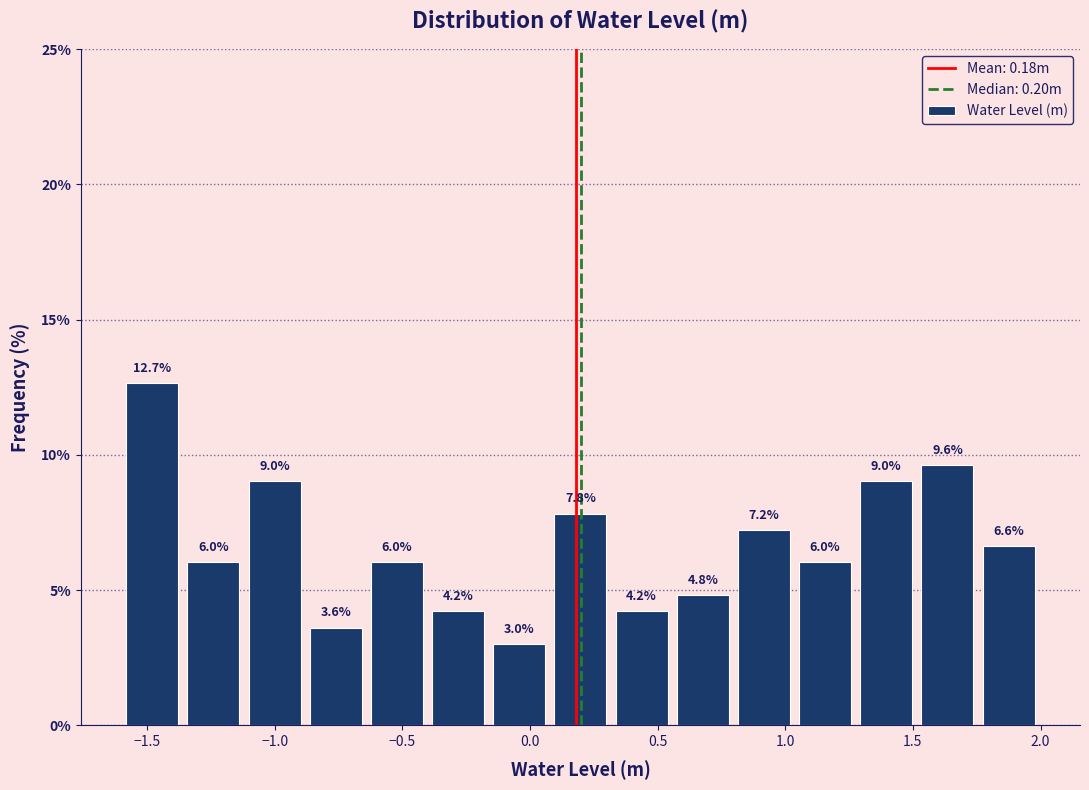

Reading left to right, list every bar in this chart as the range it spans on the x-axis followed by its height. The bar edges are not printed on the chart, so give them approximately, as read against the axis.

-1.60 to -1.35: 12.7
-1.35 to -1.10: 6.0
-1.10 to -0.90: 9.0
-0.90 to -0.65: 3.6
-0.65 to -0.40: 6.0
-0.40 to -0.15: 4.2
-0.15 to 0.10: 3.0
0.10 to 0.30: 7.8
0.30 to 0.55: 4.2
0.55 to 0.80: 4.8
0.80 to 1.05: 7.2
1.05 to 1.30: 6.0
1.30 to 1.50: 9.0
1.50 to 1.75: 9.6
1.75 to 2.00: 6.6